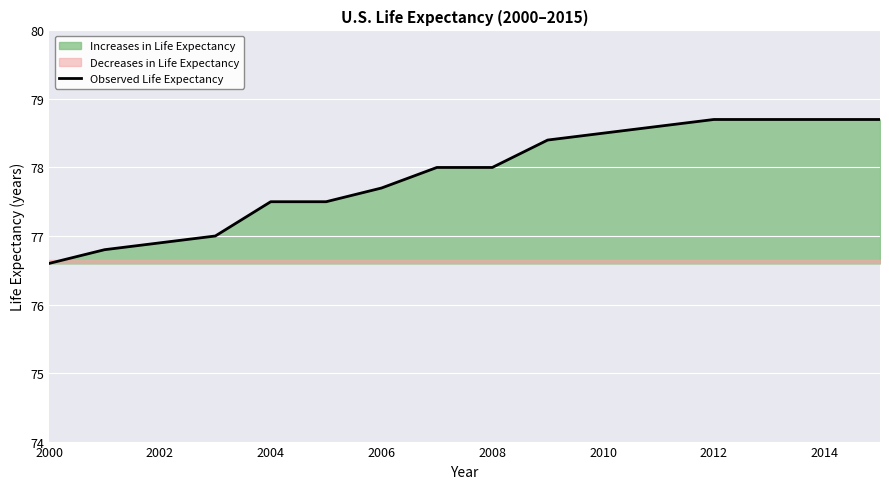

Reading left to right, extract all data points from this chart.

76.6	76.8	76.9	77.0	77.5	77.5	77.7	78.0	78.0	78.4	78.5	78.6	78.7	78.7	78.7	78.7